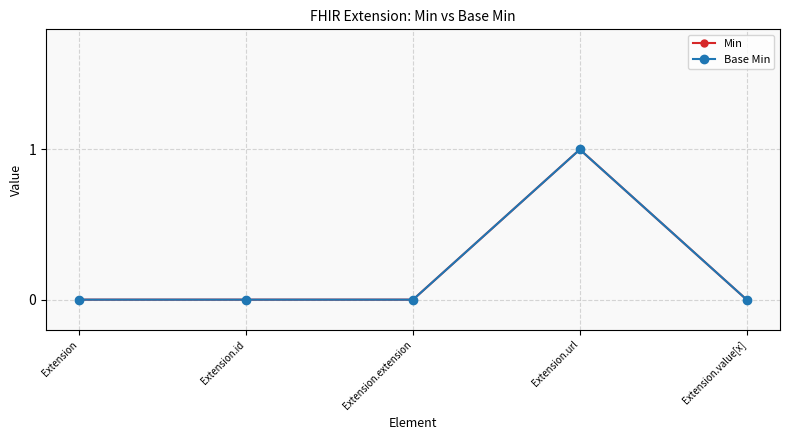

True or false: Base Min and Min intersect in this chart.

False